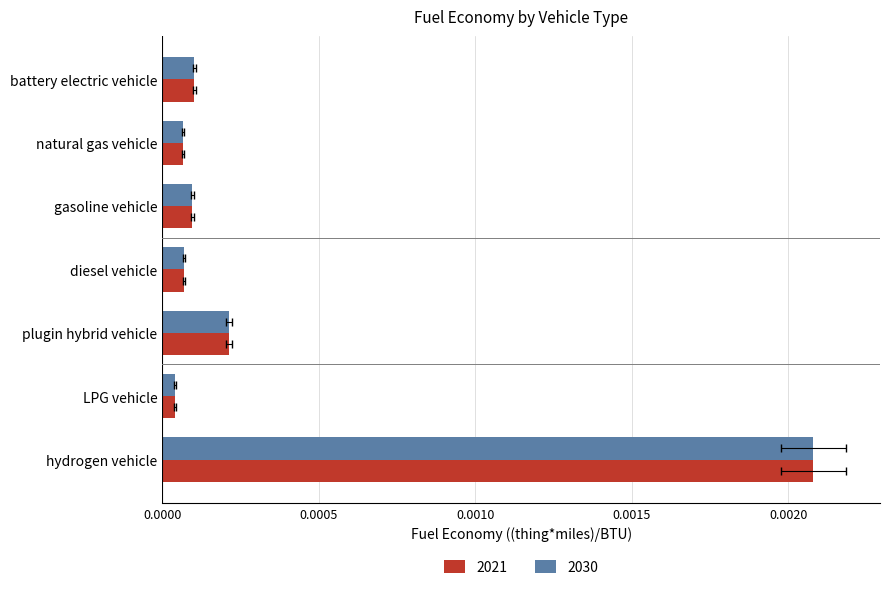

How many groups of bars are there?

7